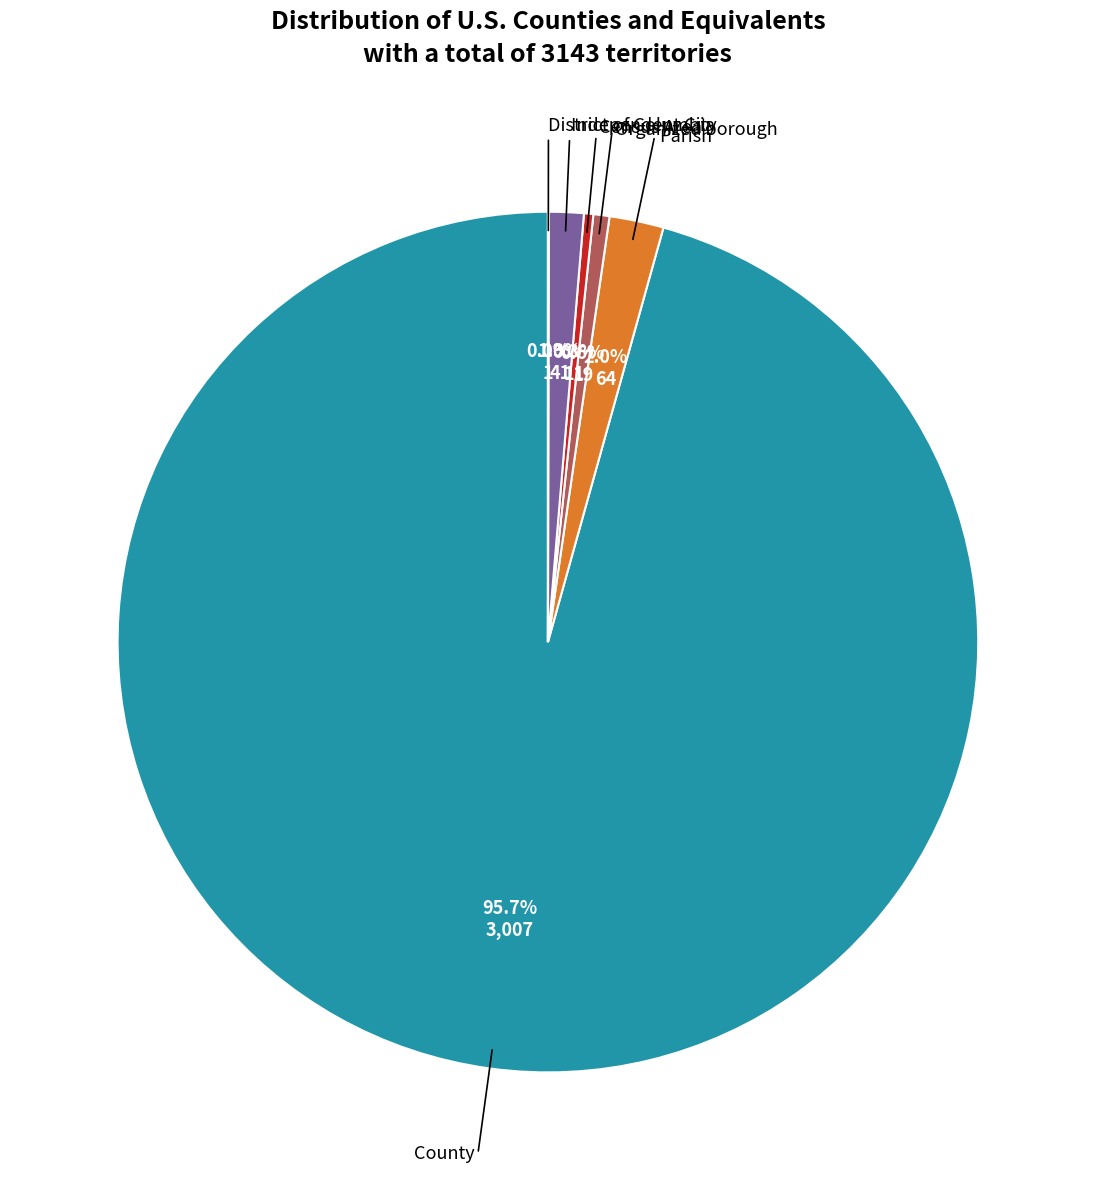

Is there any slice that represents more than half of the pie?

Yes